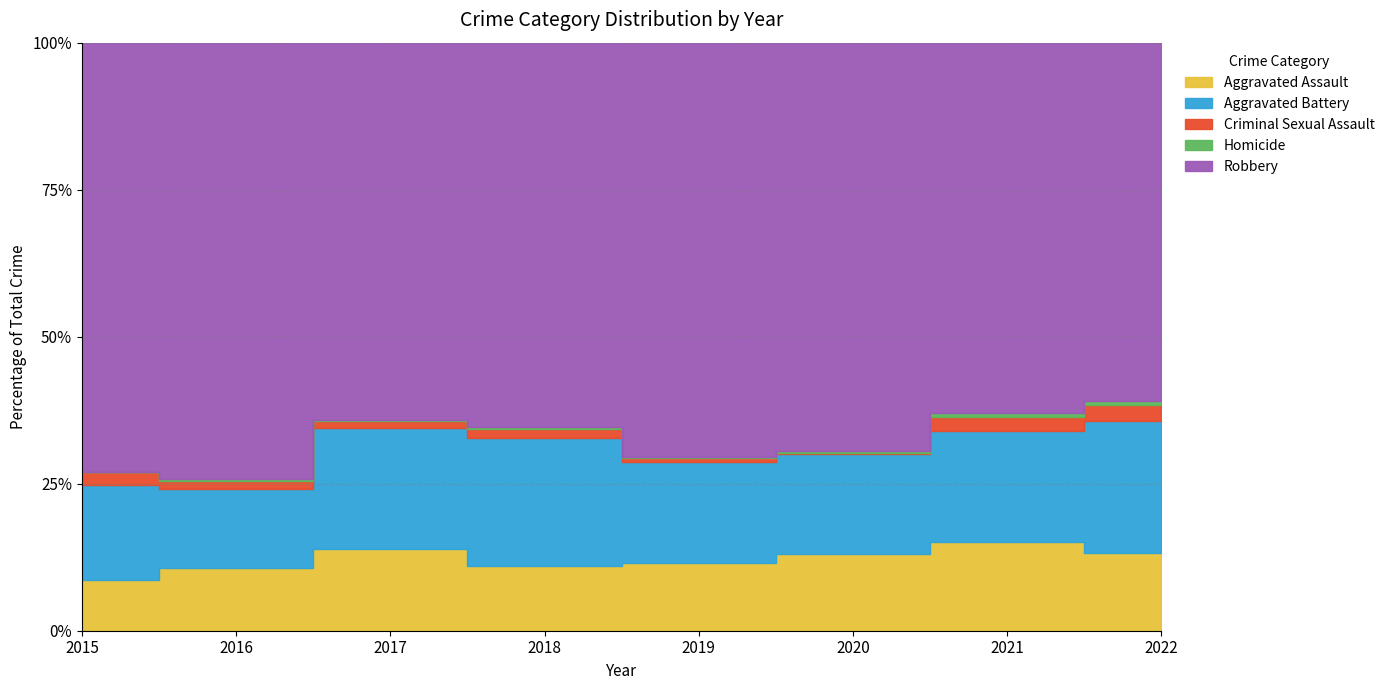

At which category is the sum across all series the highest?

2022